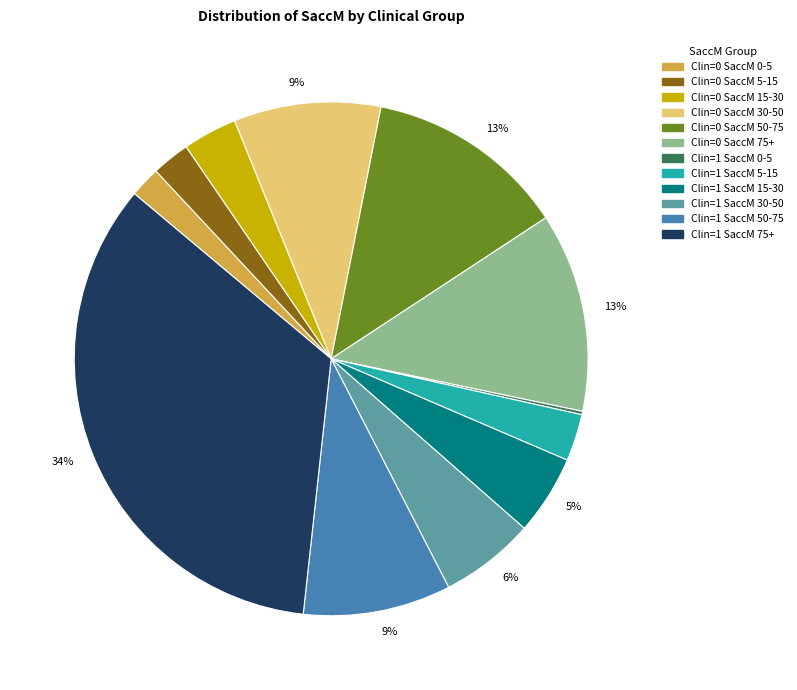

To the nearest percent, what is the average slice percentage?

8%